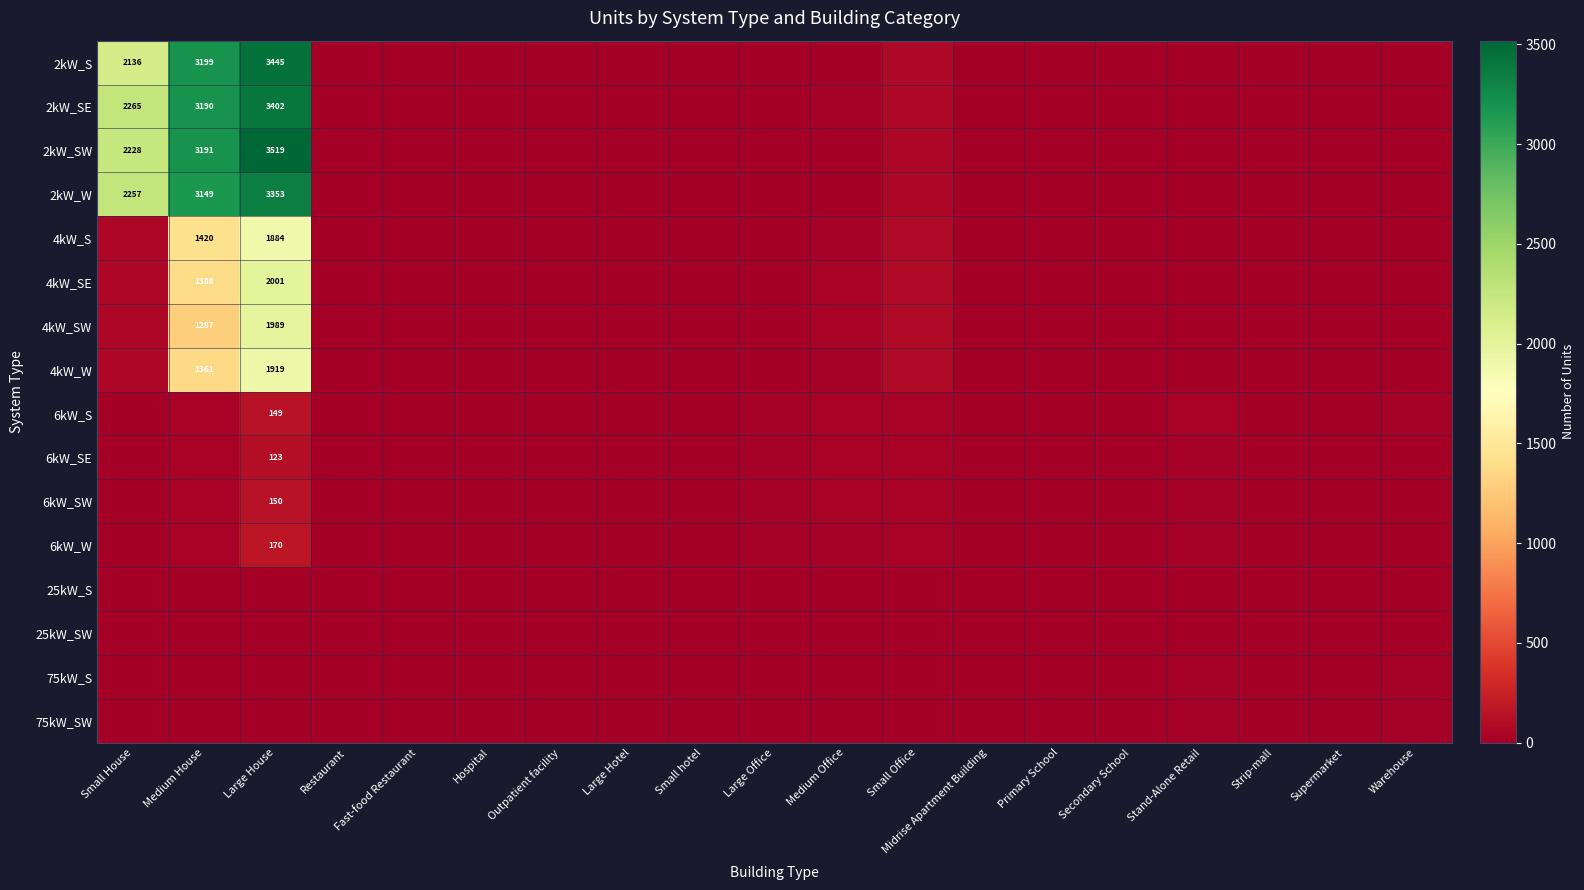

What is the difference between the maximum and minimum values in the 2kW_SE series?

3402